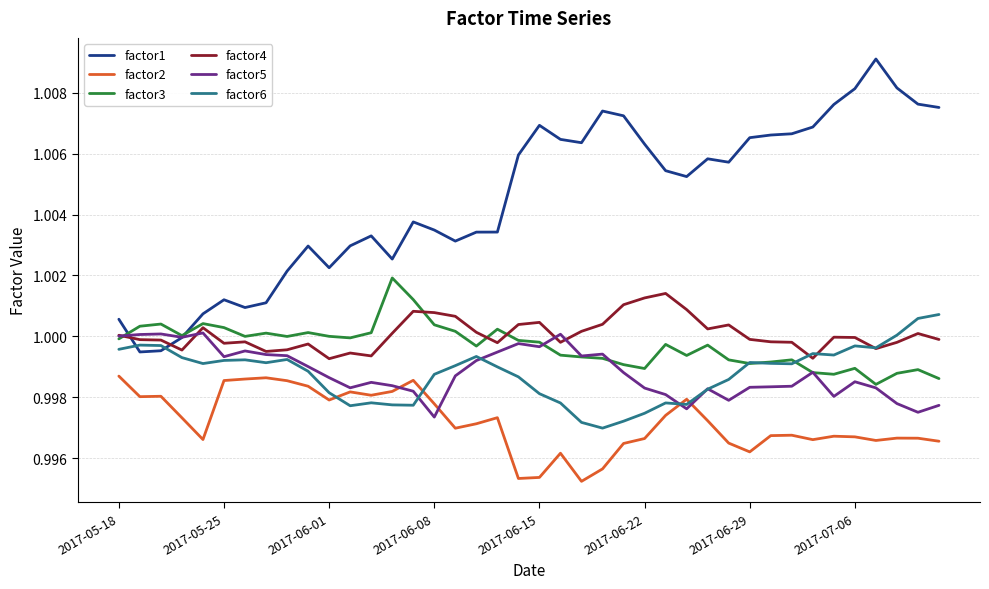

At how many categories does at least one series exceed 0?

40